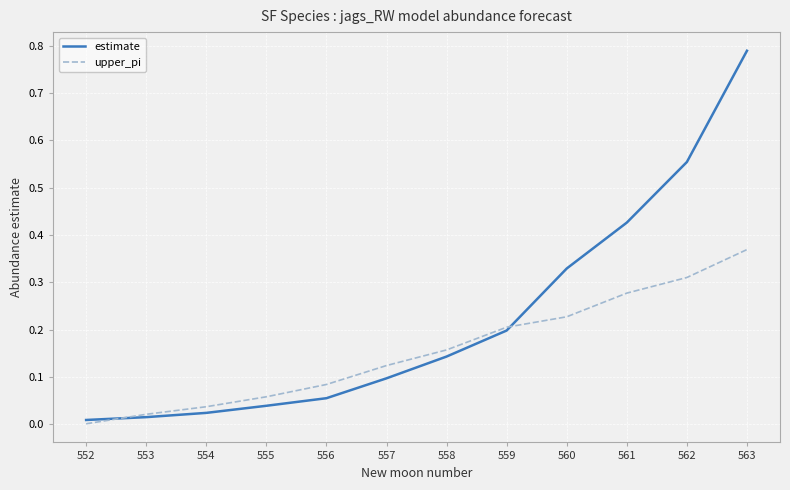

At which label does upper_pi reach its minimum?

552